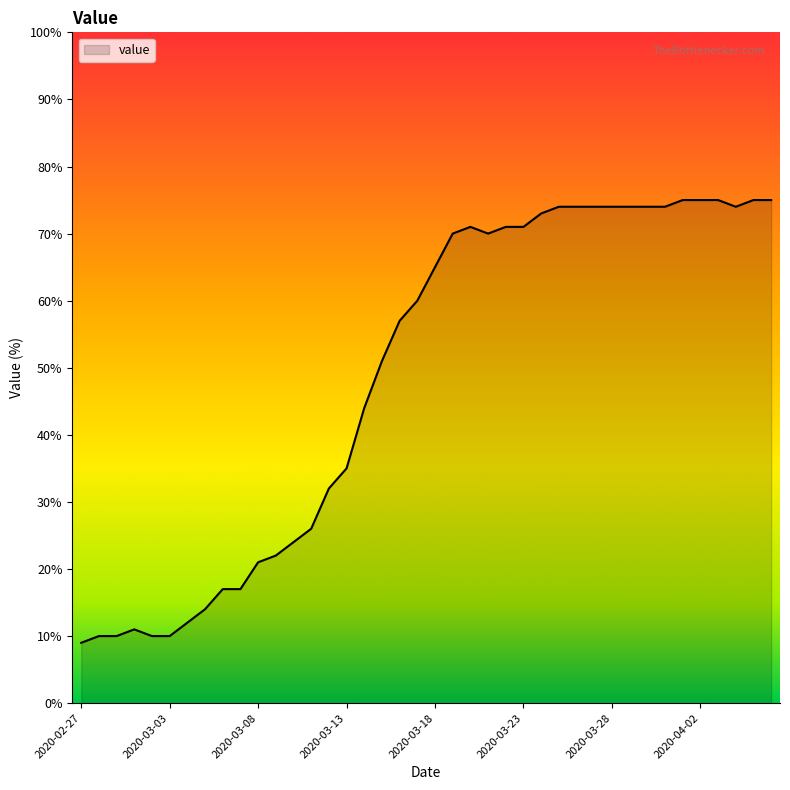

What is the greatest value displayed?

75.0